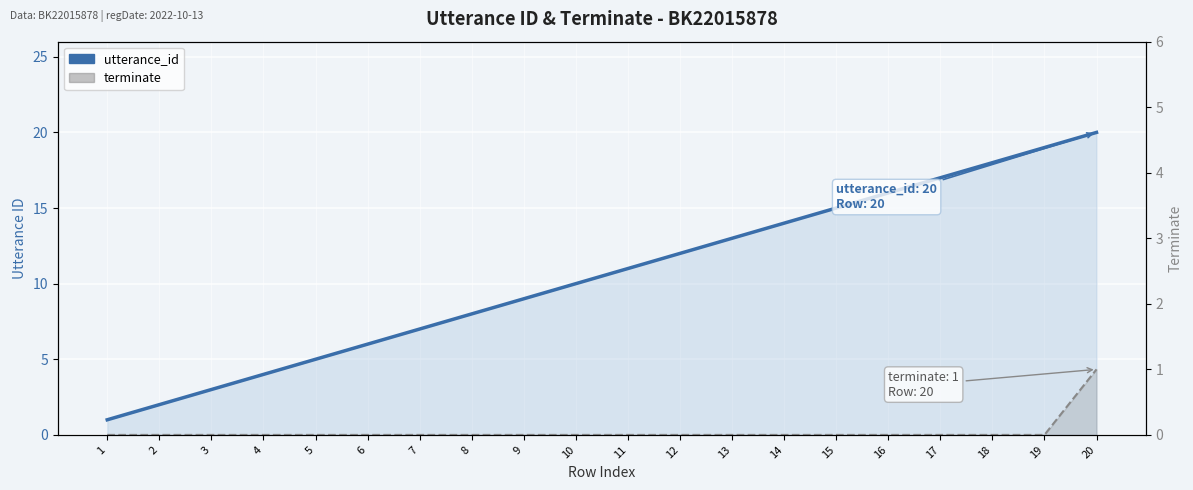

Reading right to left, transcribe all the data shown in this chart.

utterance_id: 20=20	19=19	18=18	17=17	16=16	15=15	14=14	13=13	12=12	11=11	10=10	9=9	8=8	7=7	6=6	5=5	4=4	3=3	2=2	1=1
terminate: 20=1	19=0	18=0	17=0	16=0	15=0	14=0	13=0	12=0	11=0	10=0	9=0	8=0	7=0	6=0	5=0	4=0	3=0	2=0	1=0